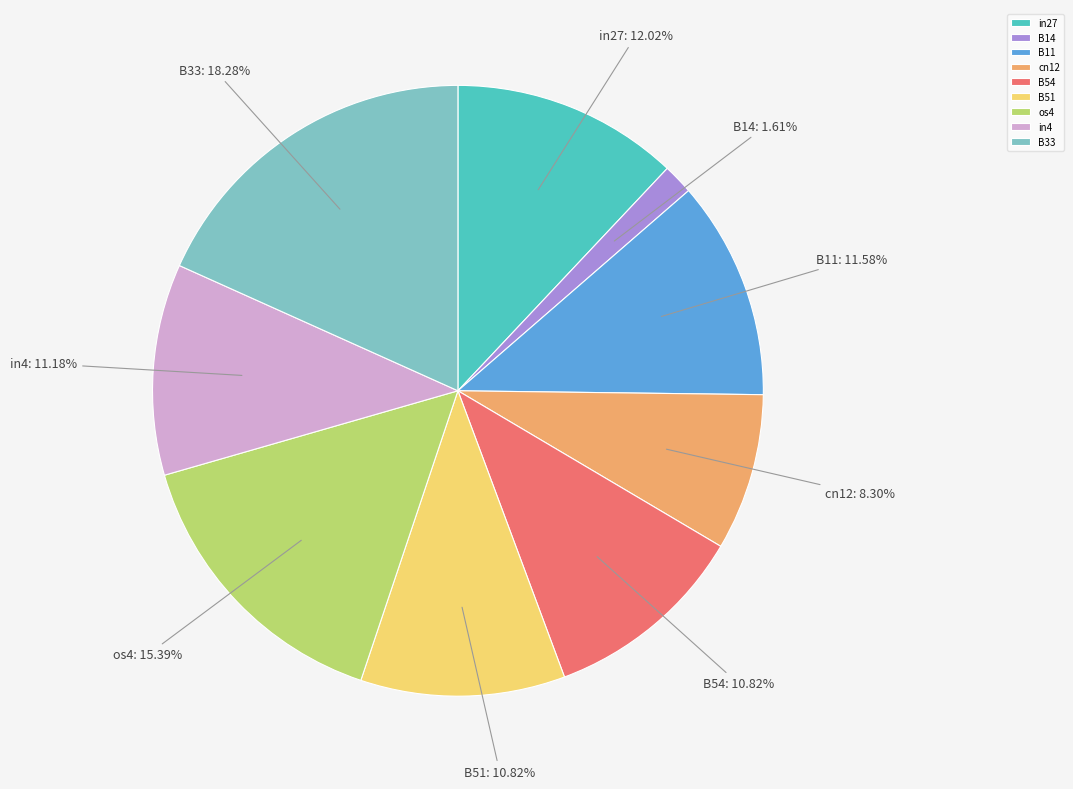

True or false: in4 accounts for 11% of the total.

True